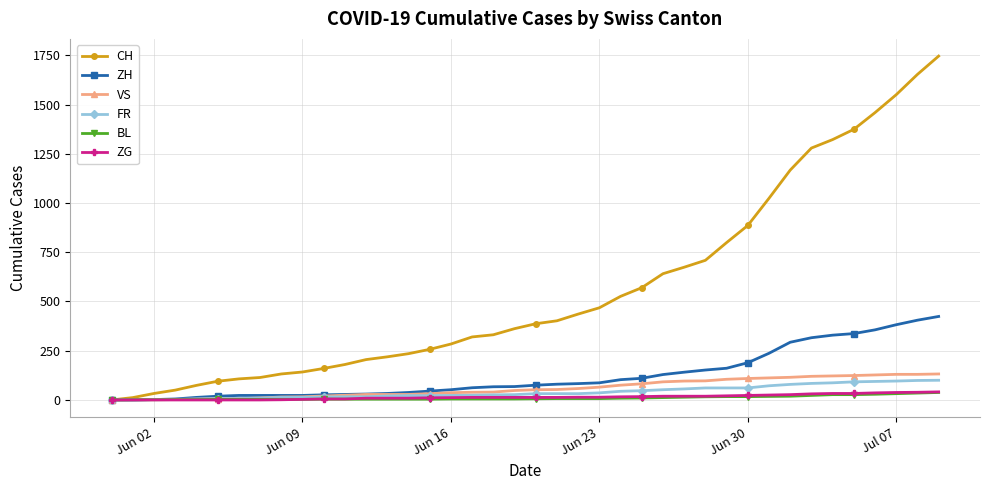

How many lines are shown in the chart?

6